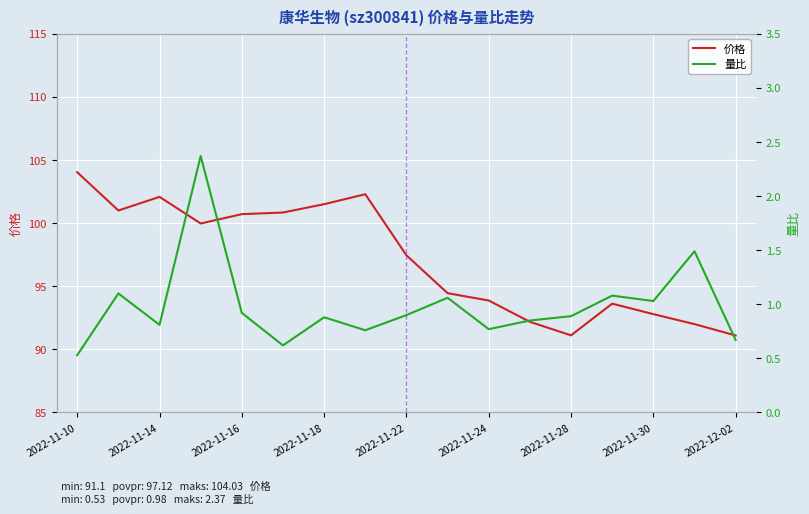

At which category is the sum across all series the highest?

2022-11-10